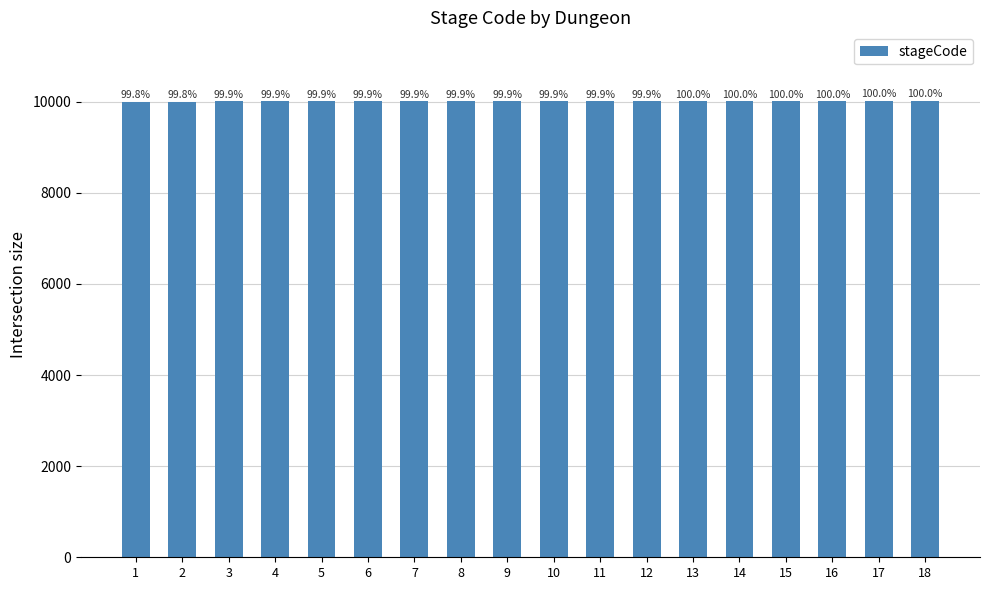

Between 1 and 7, which is larger?

7